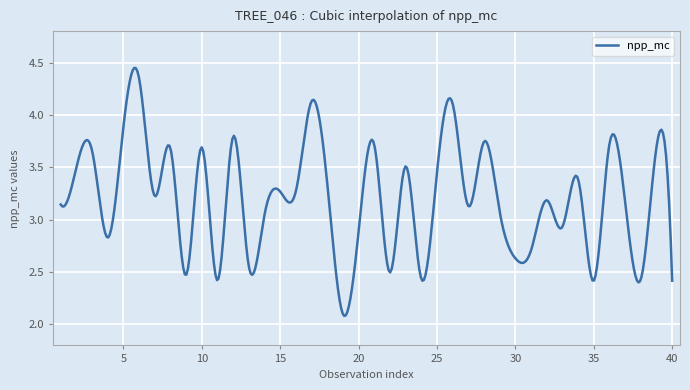

What is the smallest value displayed?

2.1